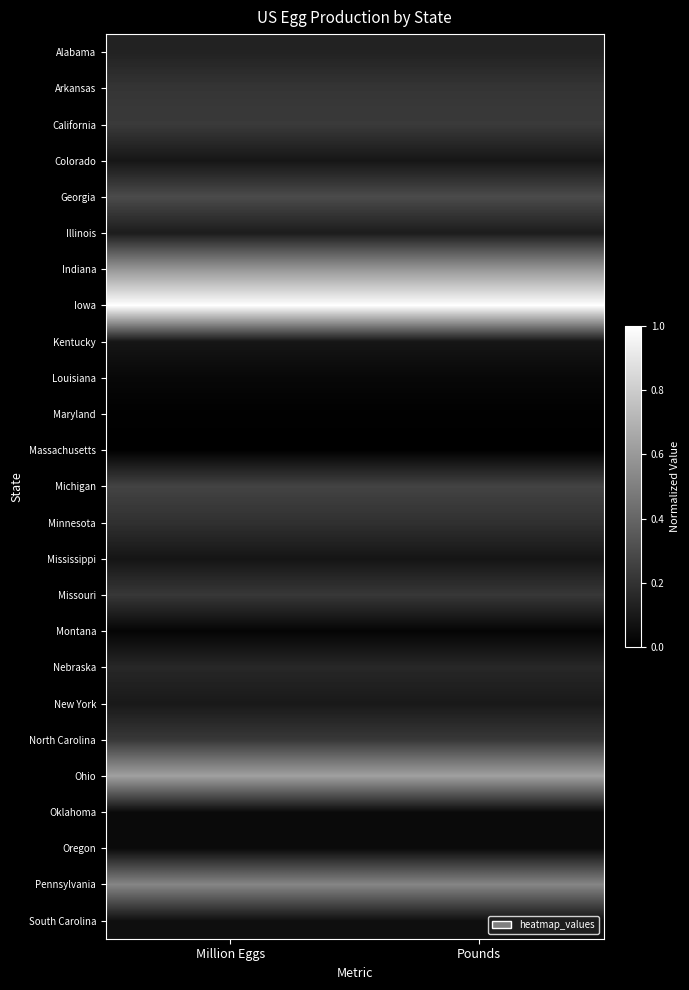

Rank the series by their maximum value, from lowest to highest.

Massachusetts, Maryland, Montana, Louisiana, Oregon, Oklahoma, South Carolina, Mississippi, Kentucky, Colorado, New York, Illinois, Alabama, Nebraska, Minnesota, Arkansas, Missouri, North Carolina, California, Michigan, Georgia, Pennsylvania, Indiana, Ohio, Iowa